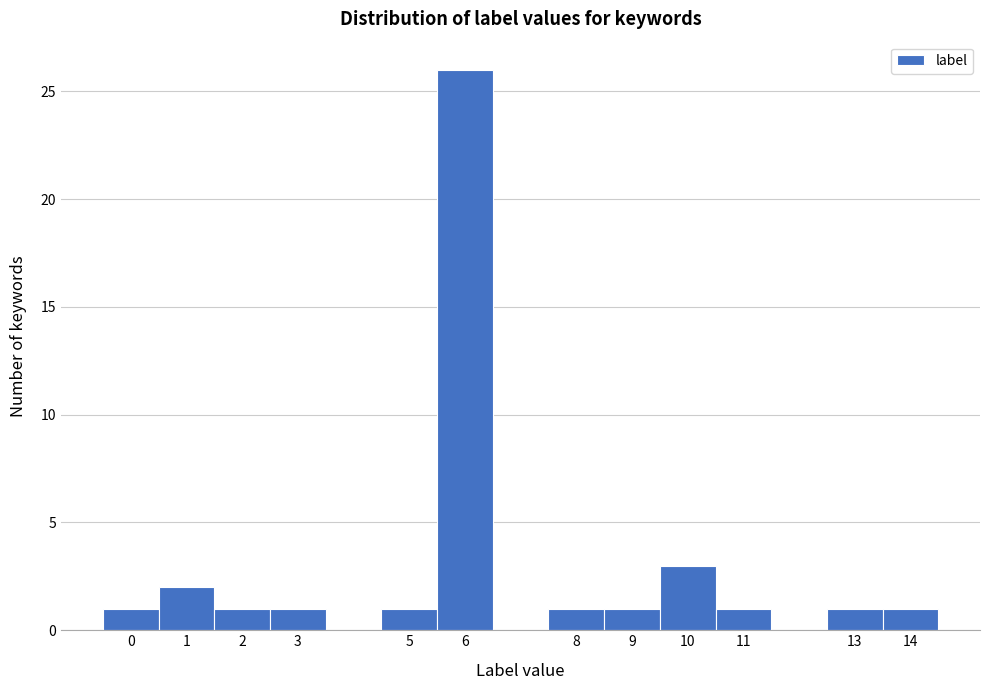

Reading left to right, list every bar in this chart as the range it spans on the x-axis followed by its height. The values are not printed on the chart, so give them approximately, as read against the axis.

-0.5 to 0.5: 1
0.5 to 1.5: 2
1.5 to 2.5: 1
2.5 to 3.5: 1
3.5 to 4.5: 0
4.5 to 5.5: 1
5.5 to 6.5: 26
6.5 to 7.5: 0
7.5 to 8.5: 1
8.5 to 9.5: 1
9.5 to 10.5: 3
10.5 to 11.5: 1
11.5 to 12.5: 0
12.5 to 13.5: 1
13.5 to 14.5: 1